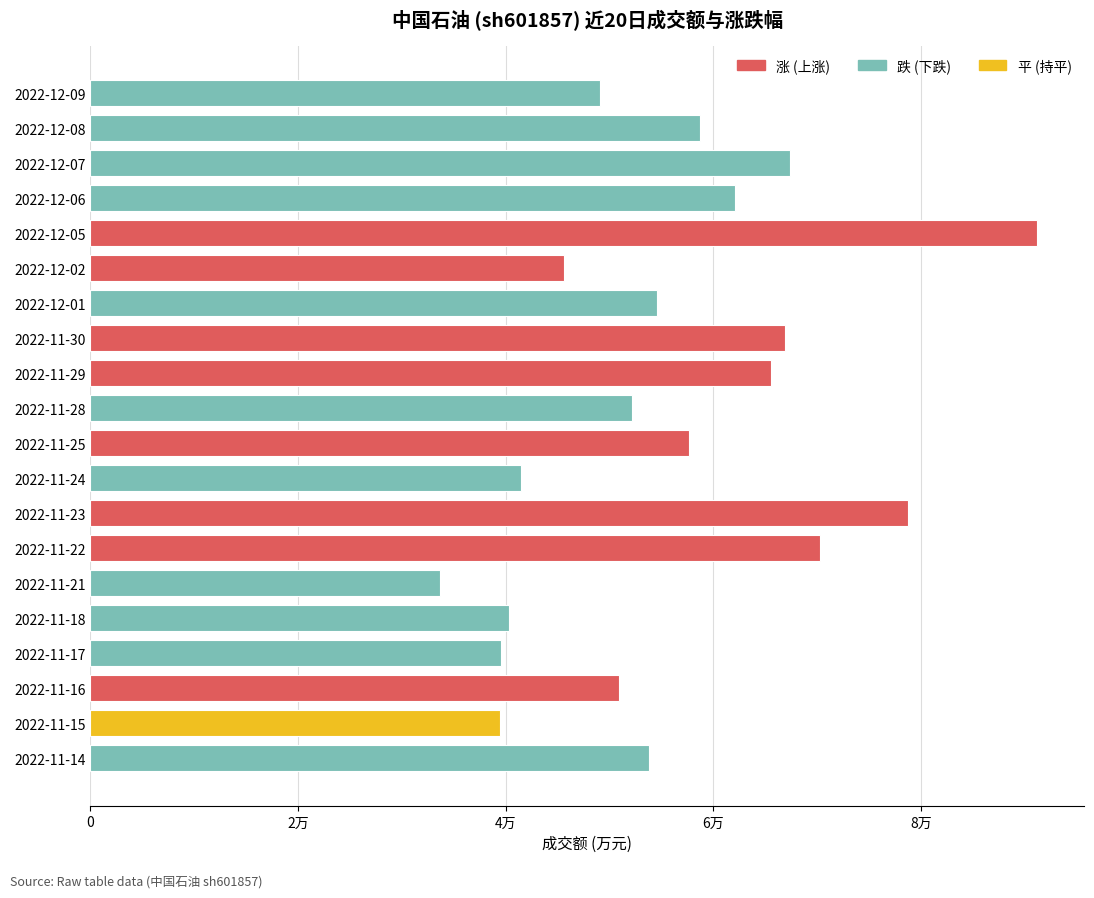

Between 2022-12-02 and 2022-12-06, which is larger?

2022-12-06